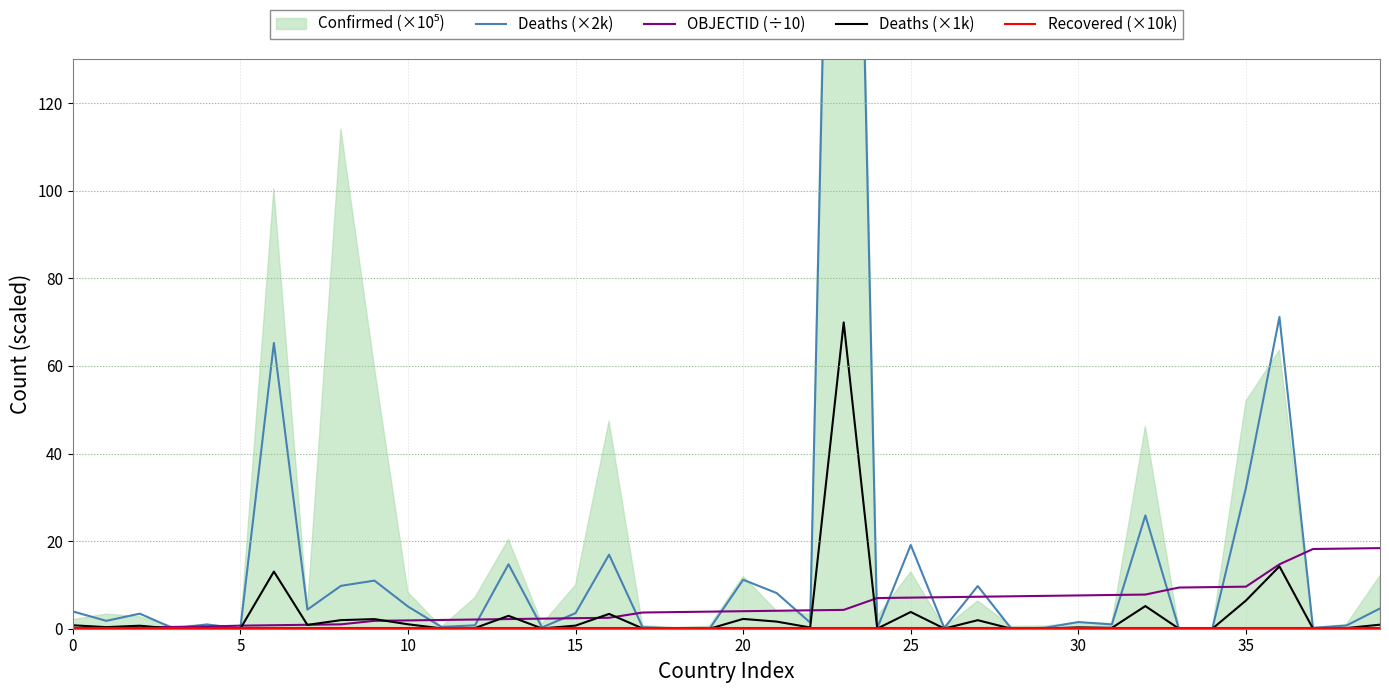

True or false: Deaths (×2k) has more than 0 interior local peaks.

True